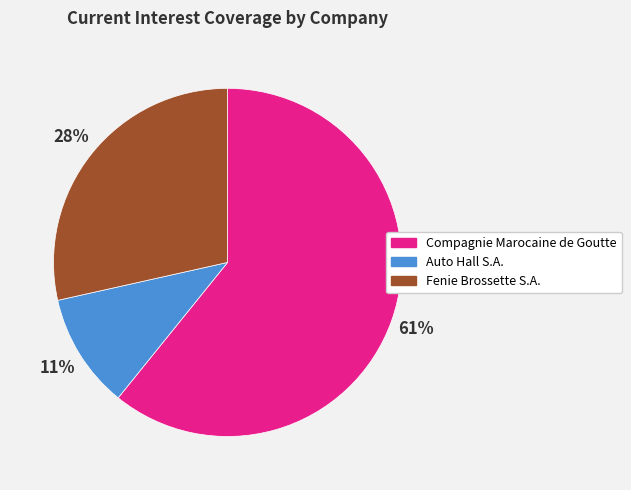

How many slices are in this pie chart?

3